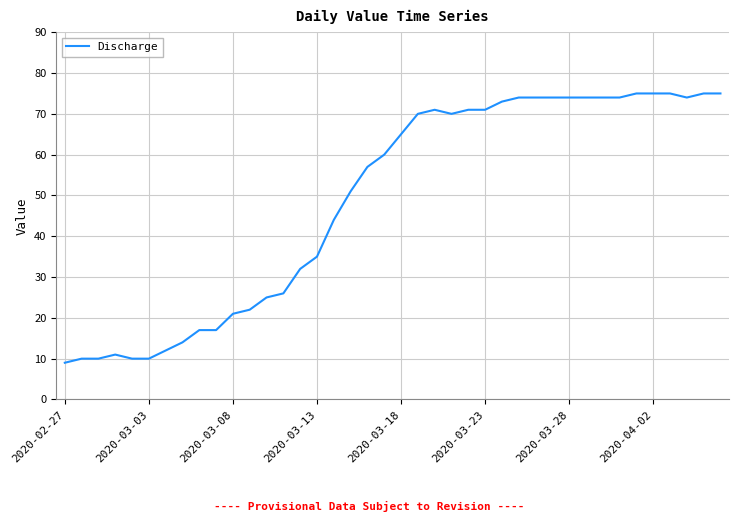

How many lines are shown in the chart?

1